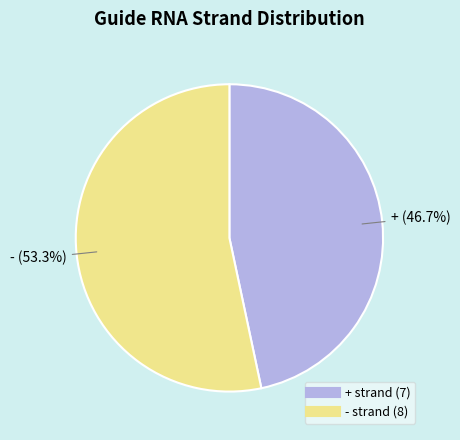

To the nearest percent, what portion does + represent?

47%